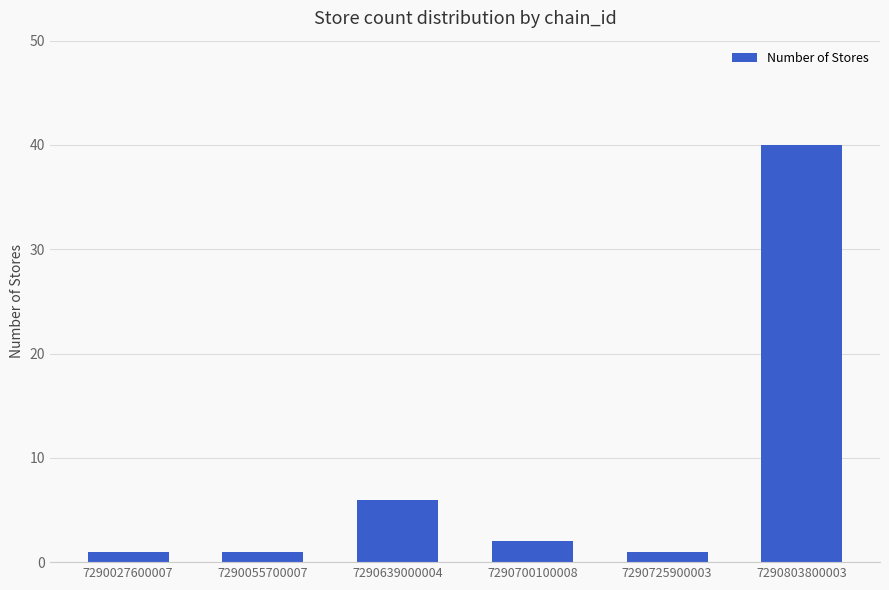

Is it true that the value at 7290725900003 is 1?

True